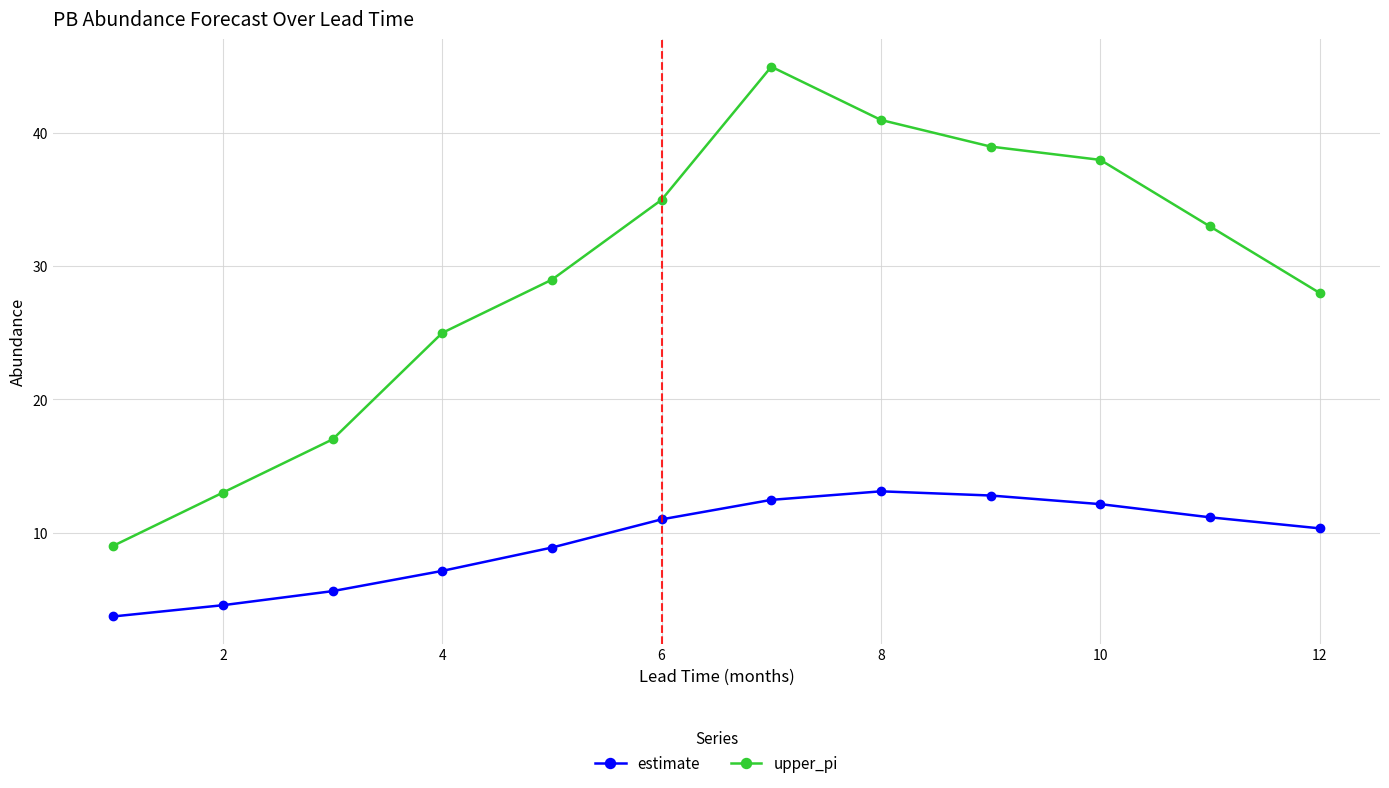

True or false: estimate and upper_pi cross at least once.

False